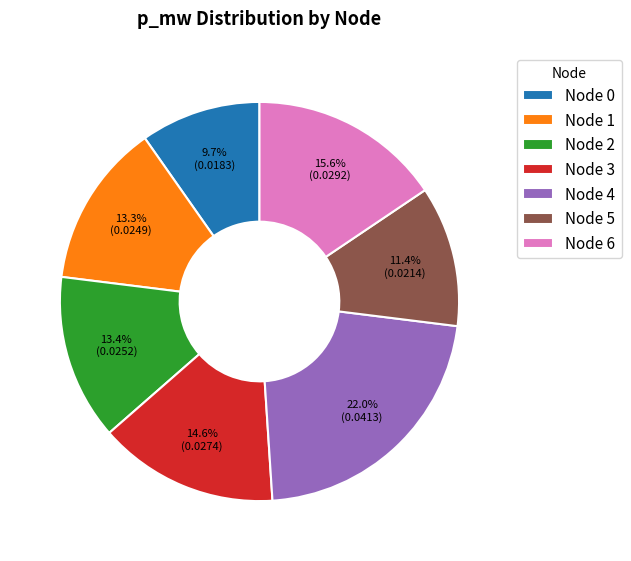

Does Node 5 represent more than half of the total?

No